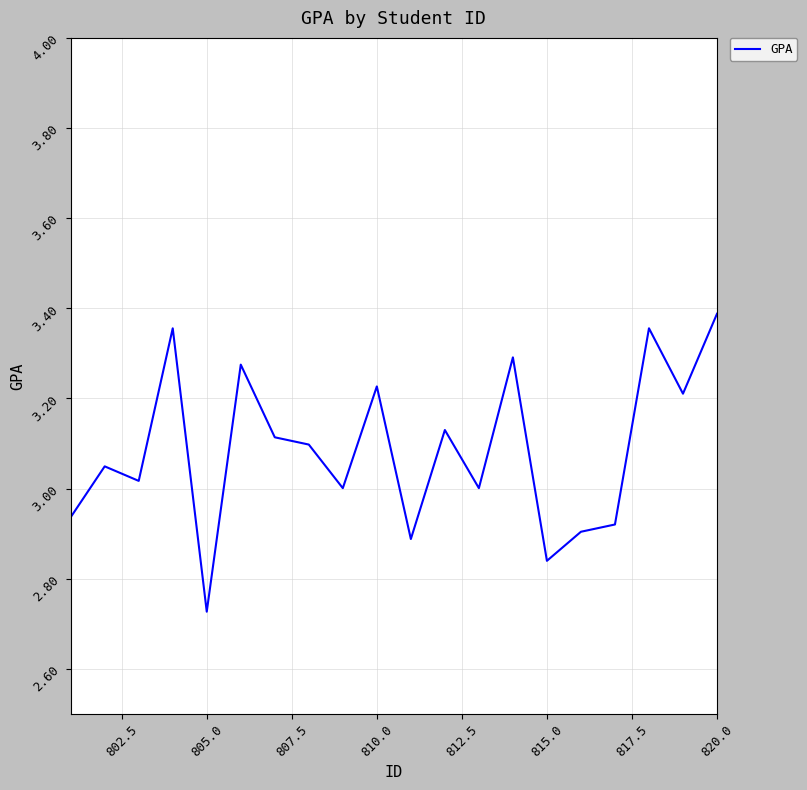

What is the difference between the maximum and minimum values?

0.7